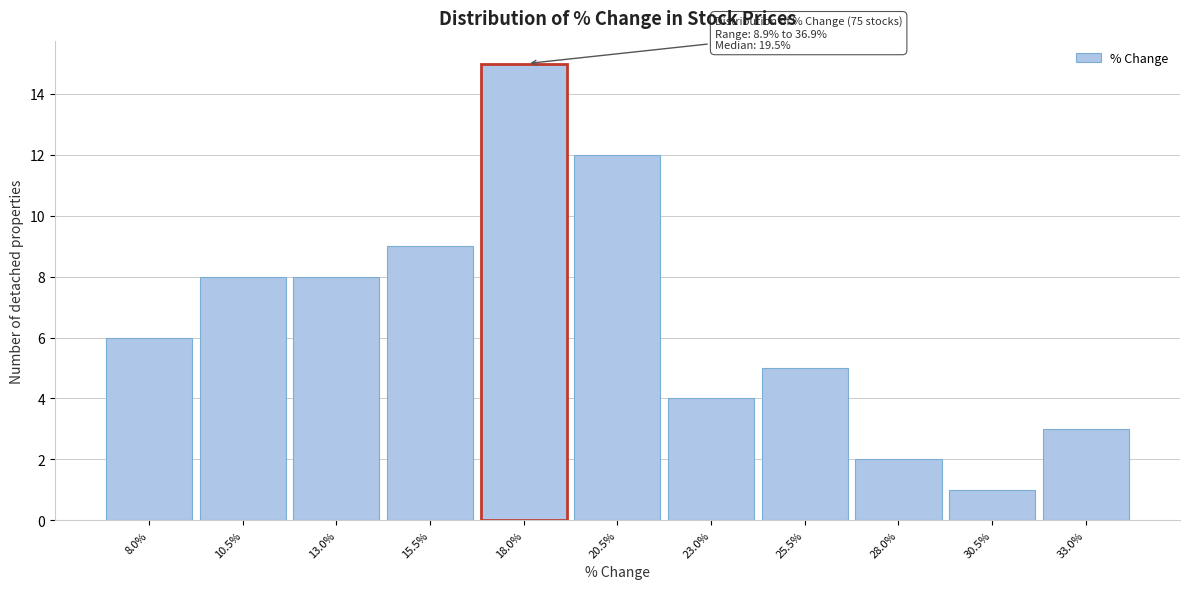

Reading right to left, transcribe all the data shown in this chart.

3	1	2	5	4	12	15	9	8	8	6